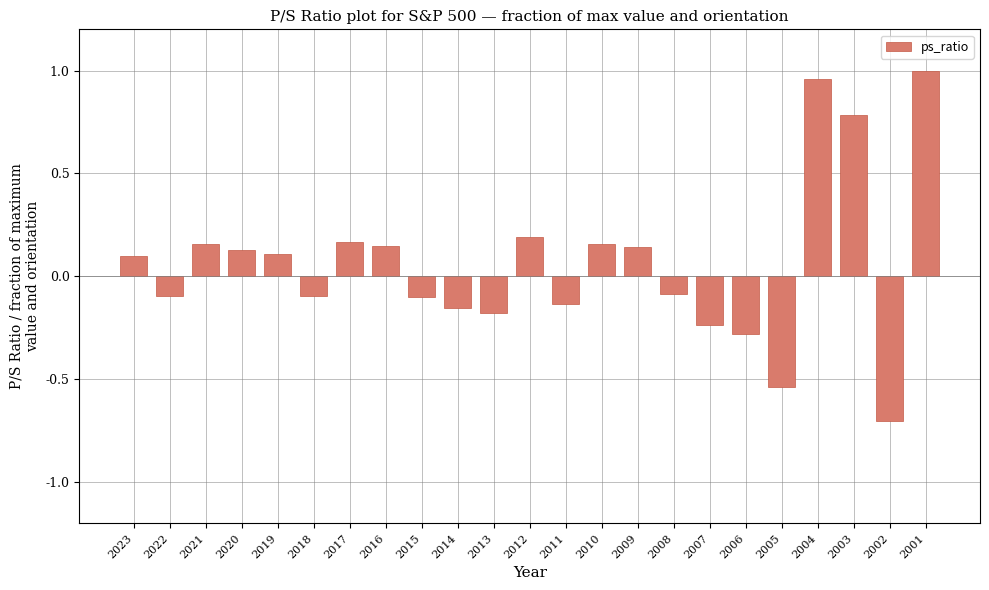

What is the smallest value displayed?

-0.7